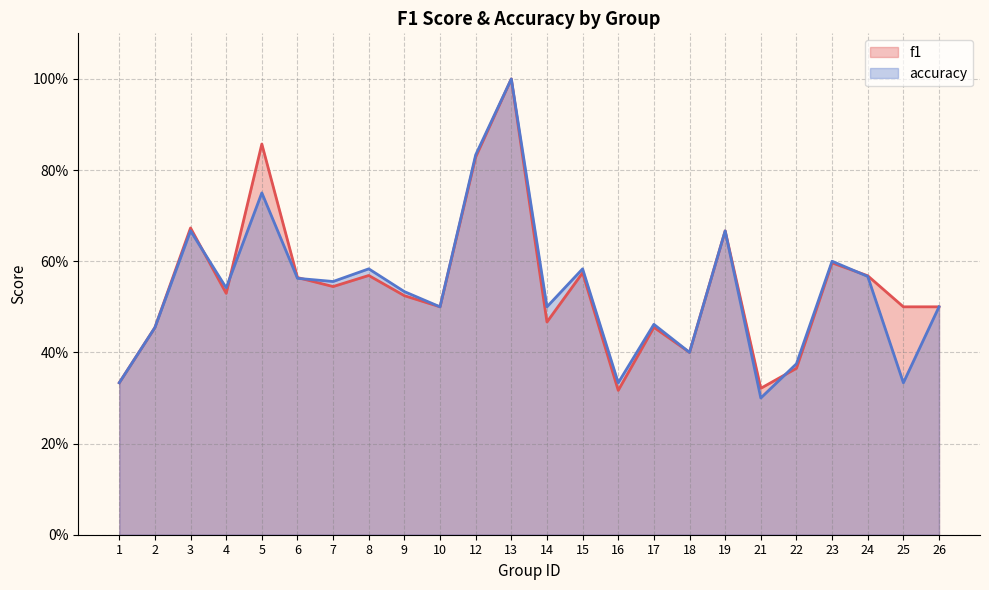

Rank the series by their average value, from lowest to highest.

accuracy, f1